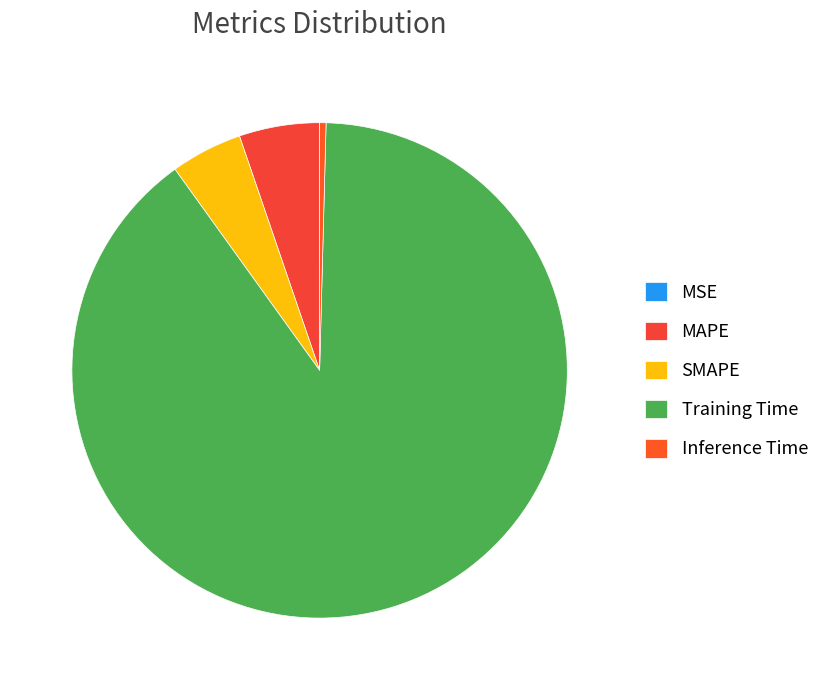

Between MSE and SMAPE, which is larger?

SMAPE